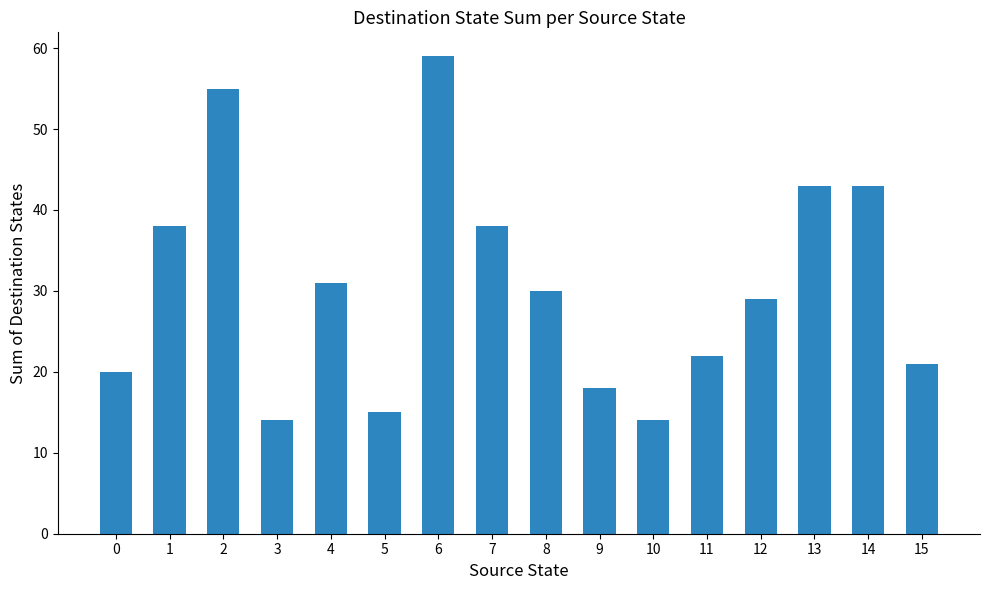

What is the difference between the second highest and second lowest values?

41